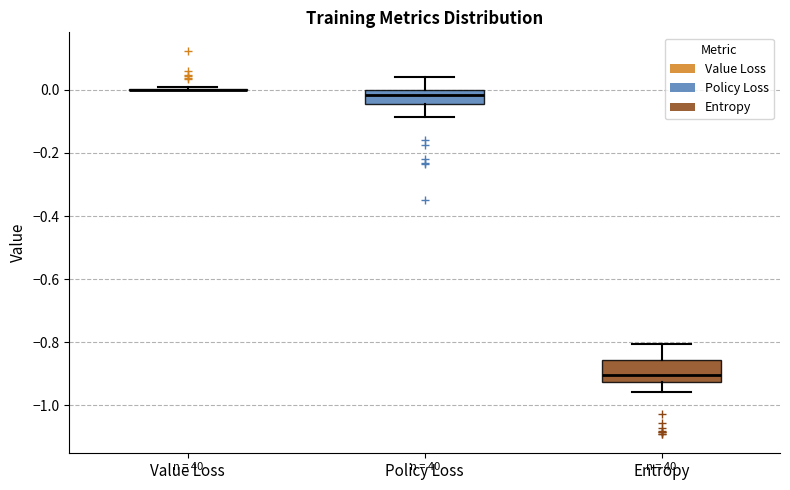

Reading left to right, read every box against the y-axis: the position of its median line, the range the box covers, and the ends of its whiskers. The values are not printed on the chart, so give them approximately, as read against the axis.

Value Loss: box collapsed to a line at 0.00, whiskers 0.00 to 0.00
Policy Loss: median -0.02, box -0.04 to 0.00, whiskers -0.08 to 0.04
Entropy: median -0.90, box -0.92 to -0.86, whiskers -0.96 to -0.80